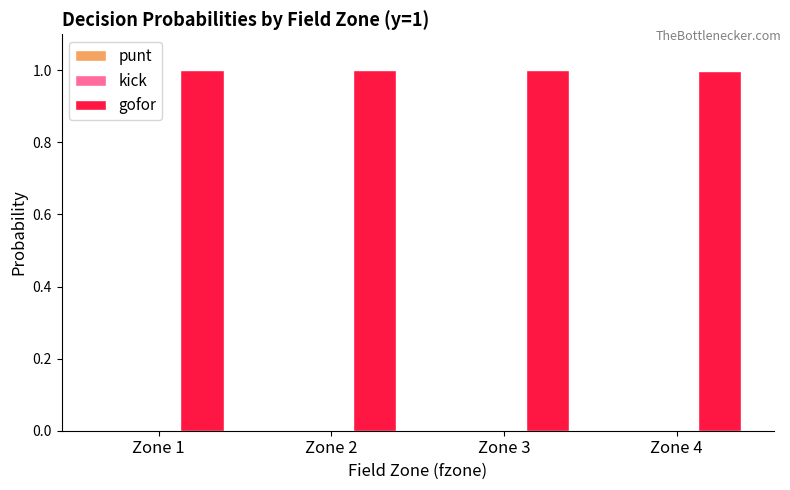

Is it true that gofor equals 1.0 at Zone 1?

True